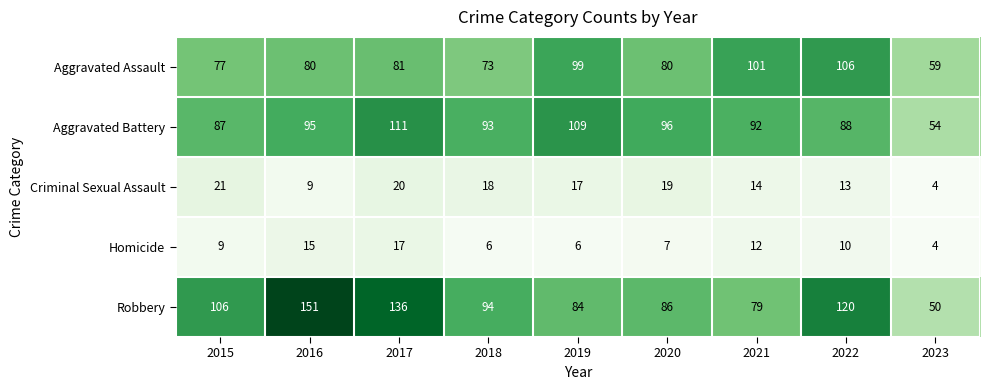

What is the difference between the second highest and minimum values in the Aggravated Assault series?

42